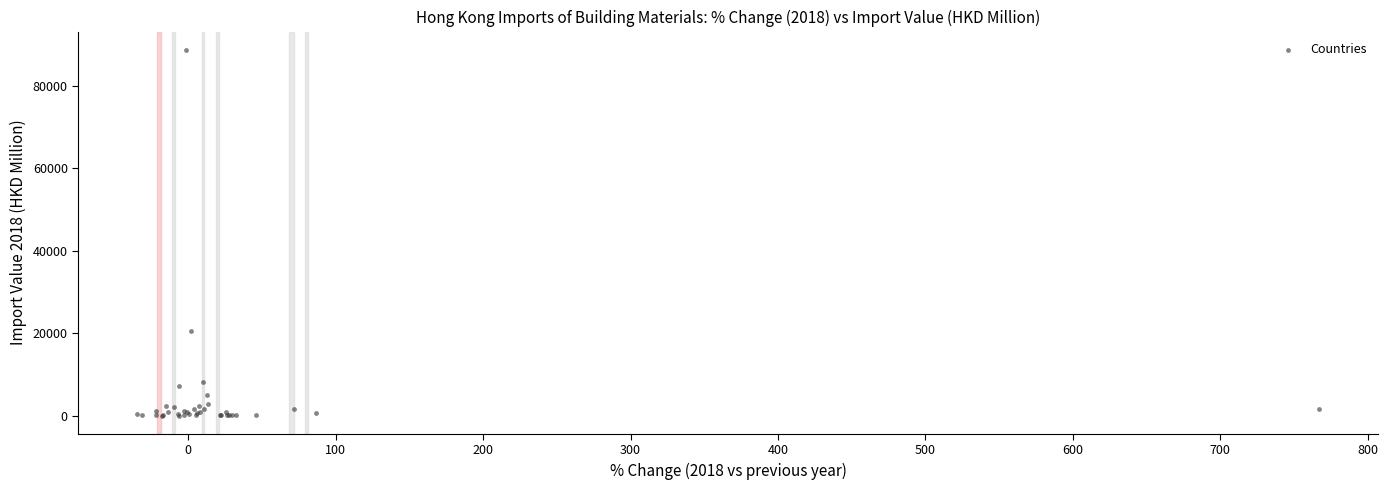

What Y value in the scatter plot is closest to 44401?

20639.3